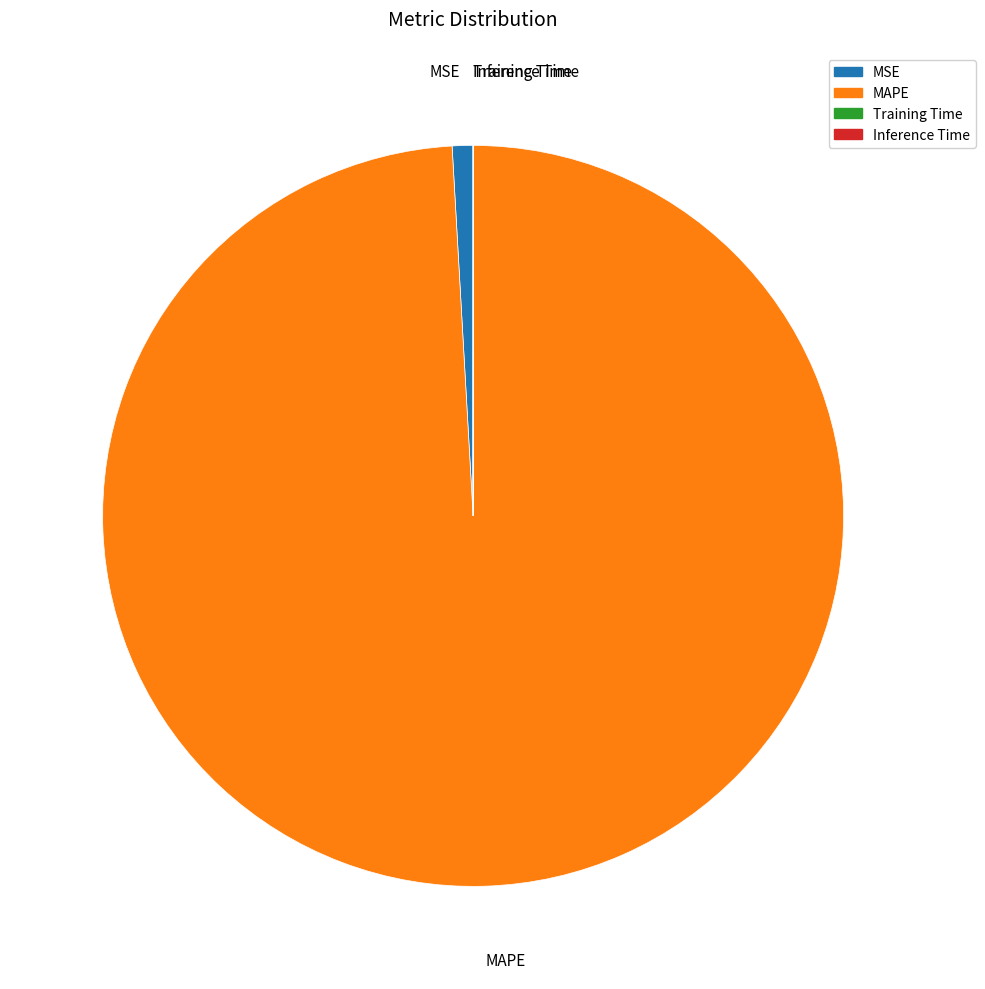

The MAPE slice represents 89% of the pie. True or false?

False